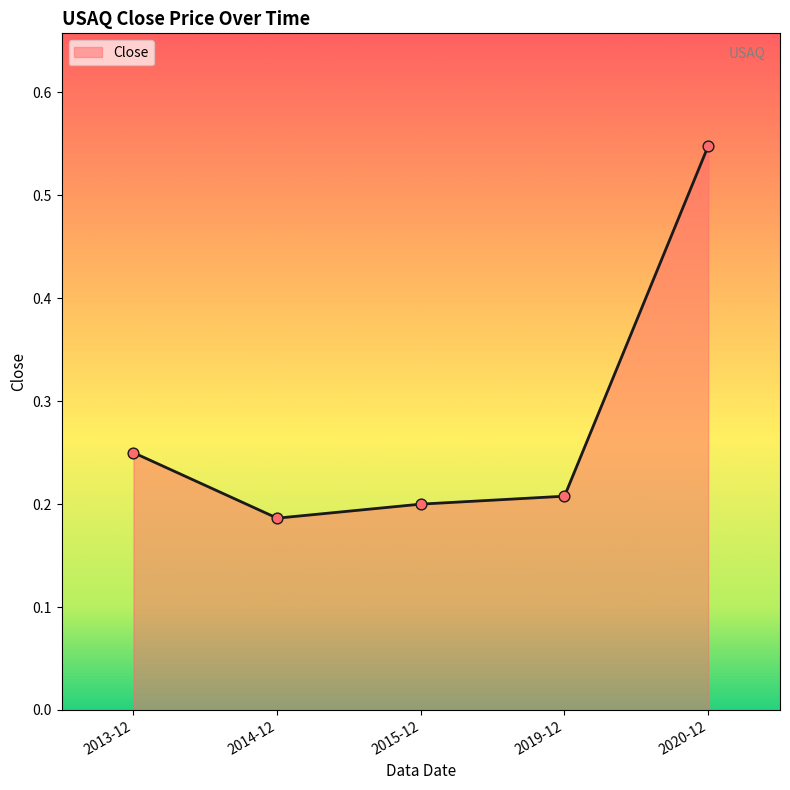

Which has a higher value, 2014-12 or 2020-12?

2020-12